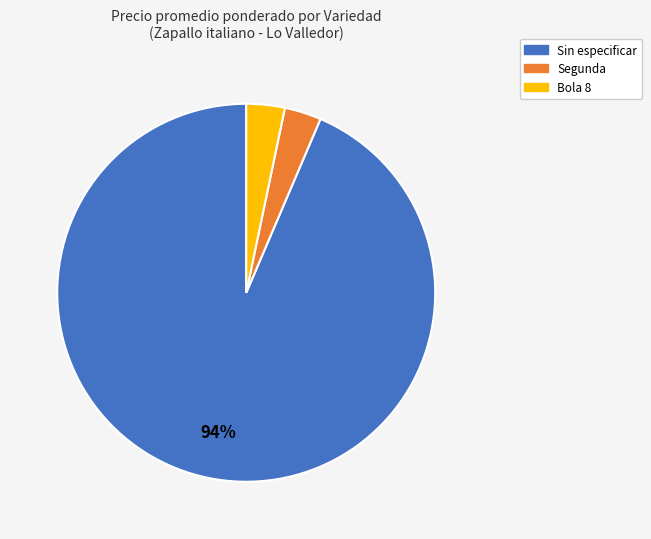

To the nearest percent, what is the average slice percentage?

33%